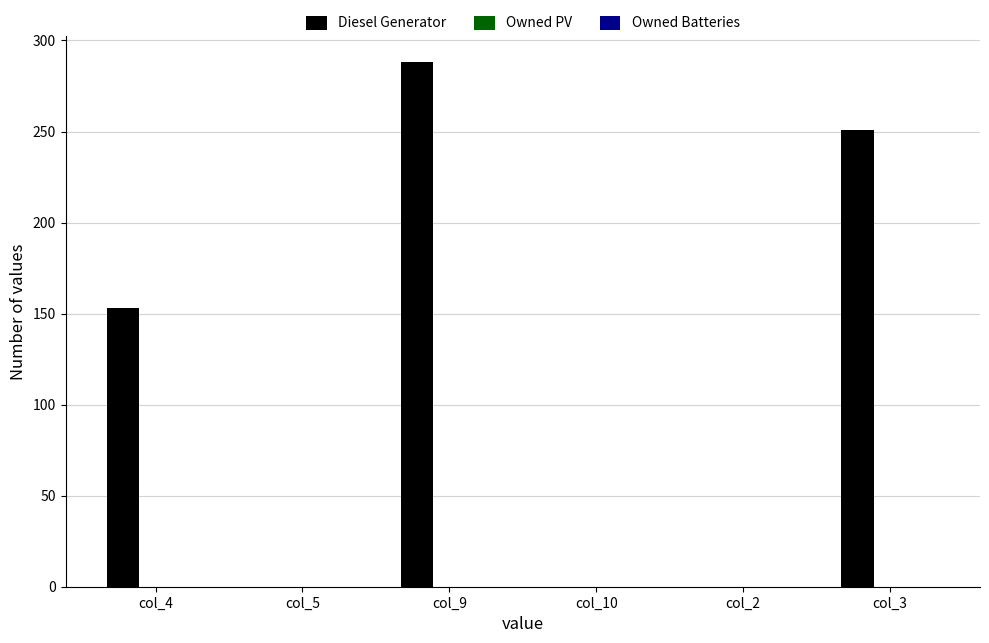

Reading left to right, list all the values displayed in this chart.

col_4=153	col_5=0	col_9=288	col_10=0	col_2=0	col_3=251